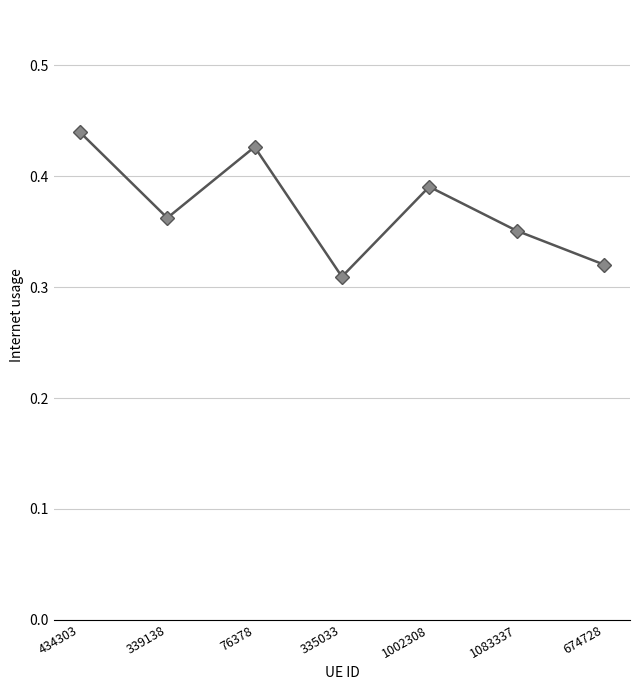

Rank the categories by value from lowest to highest.

335033, 674728, 1083337, 339138, 1002308, 76378, 434303